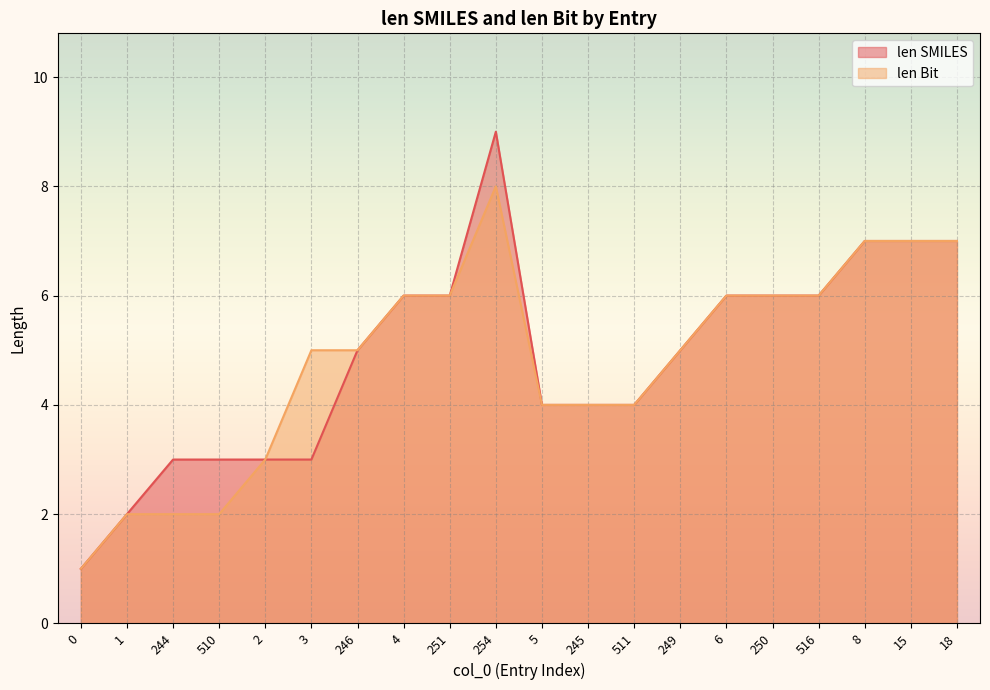

True or false: len Bit and len SMILES intersect in this chart.

False